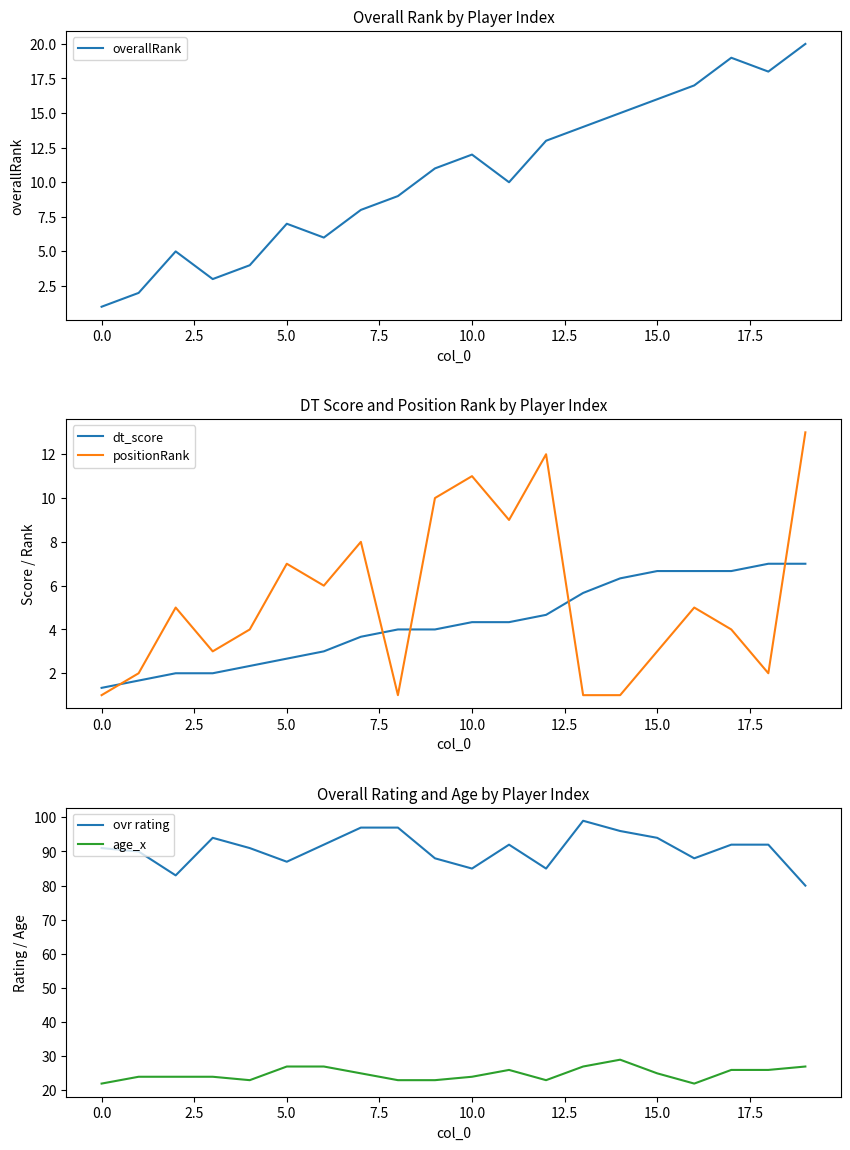

In positionRank, how many points are lower than both neighbors (excluding endpoints)?

5